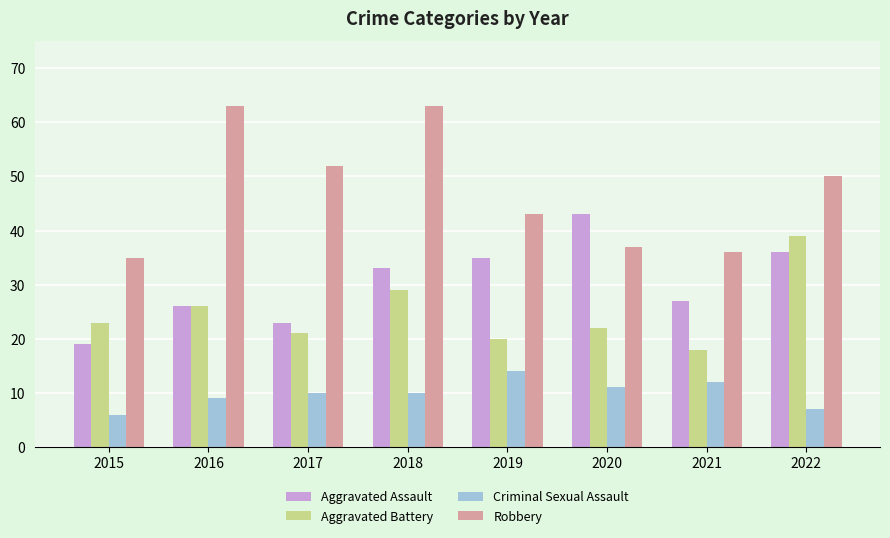

Reading right to left, extract all data points from this chart.

Aggravated Assault: 2022=36	2021=27	2020=43	2019=35	2018=33	2017=23	2016=26	2015=19
Aggravated Battery: 2022=39	2021=18	2020=22	2019=20	2018=29	2017=21	2016=26	2015=23
Criminal Sexual Assault: 2022=7	2021=12	2020=11	2019=14	2018=10	2017=10	2016=9	2015=6
Robbery: 2022=50	2021=36	2020=37	2019=43	2018=63	2017=52	2016=63	2015=35